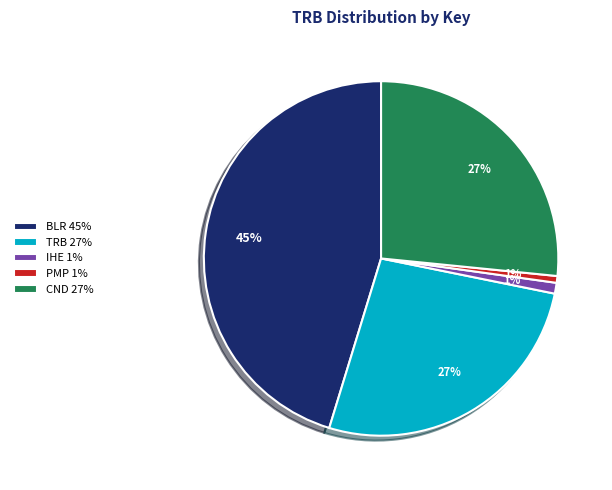

Between PMP 1% and BLR 45%, which is larger?

BLR 45%